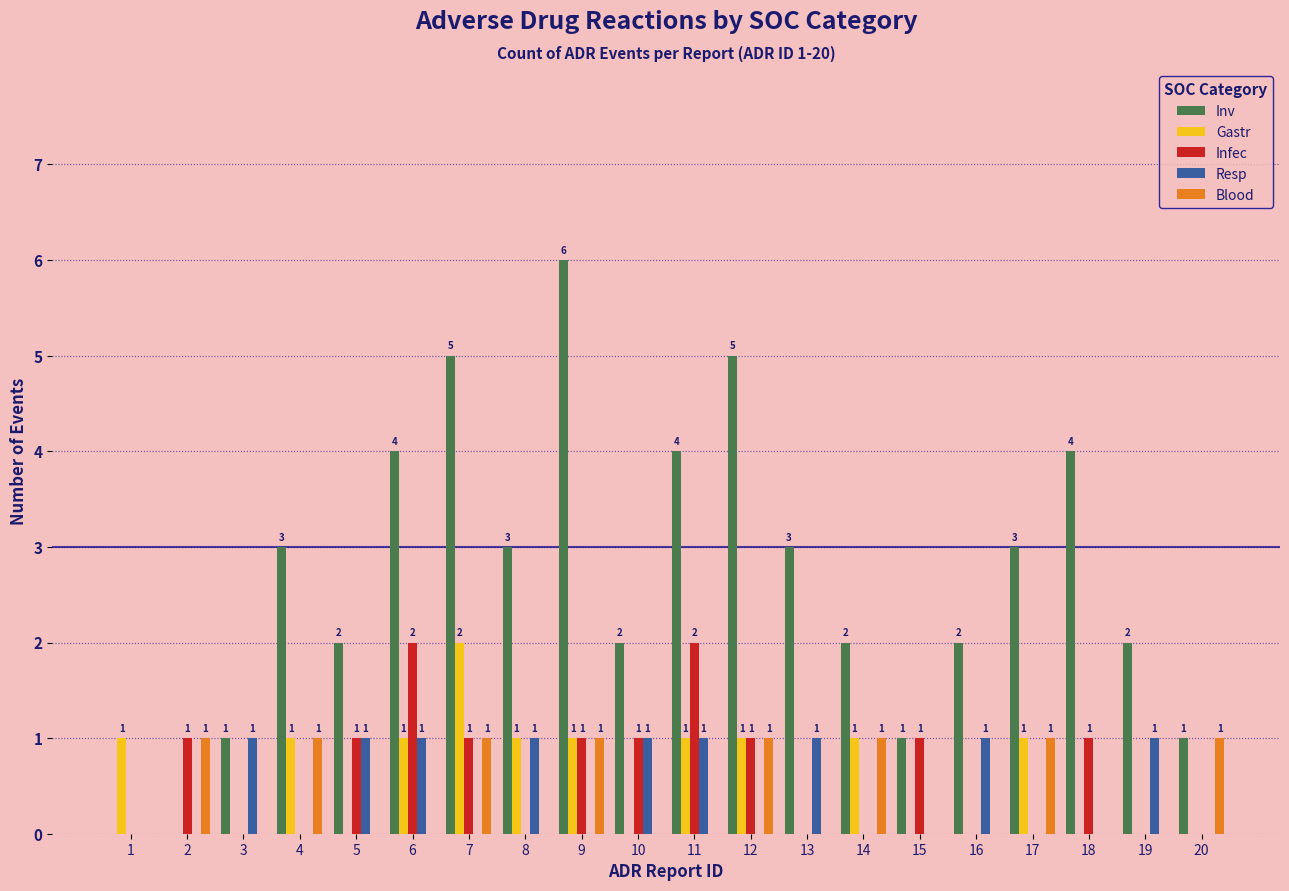

What is the greatest value displayed?

6